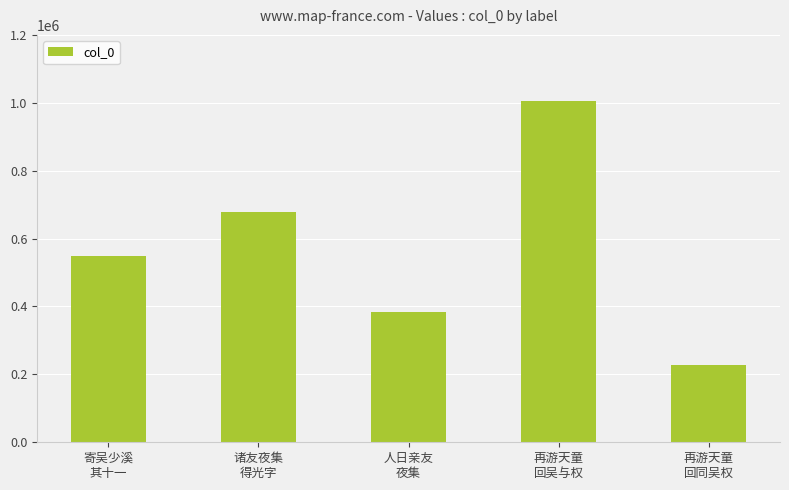

What is the sum of the values at 再游天童
回吴与权 and 再游天童
回同吴权?

1232948